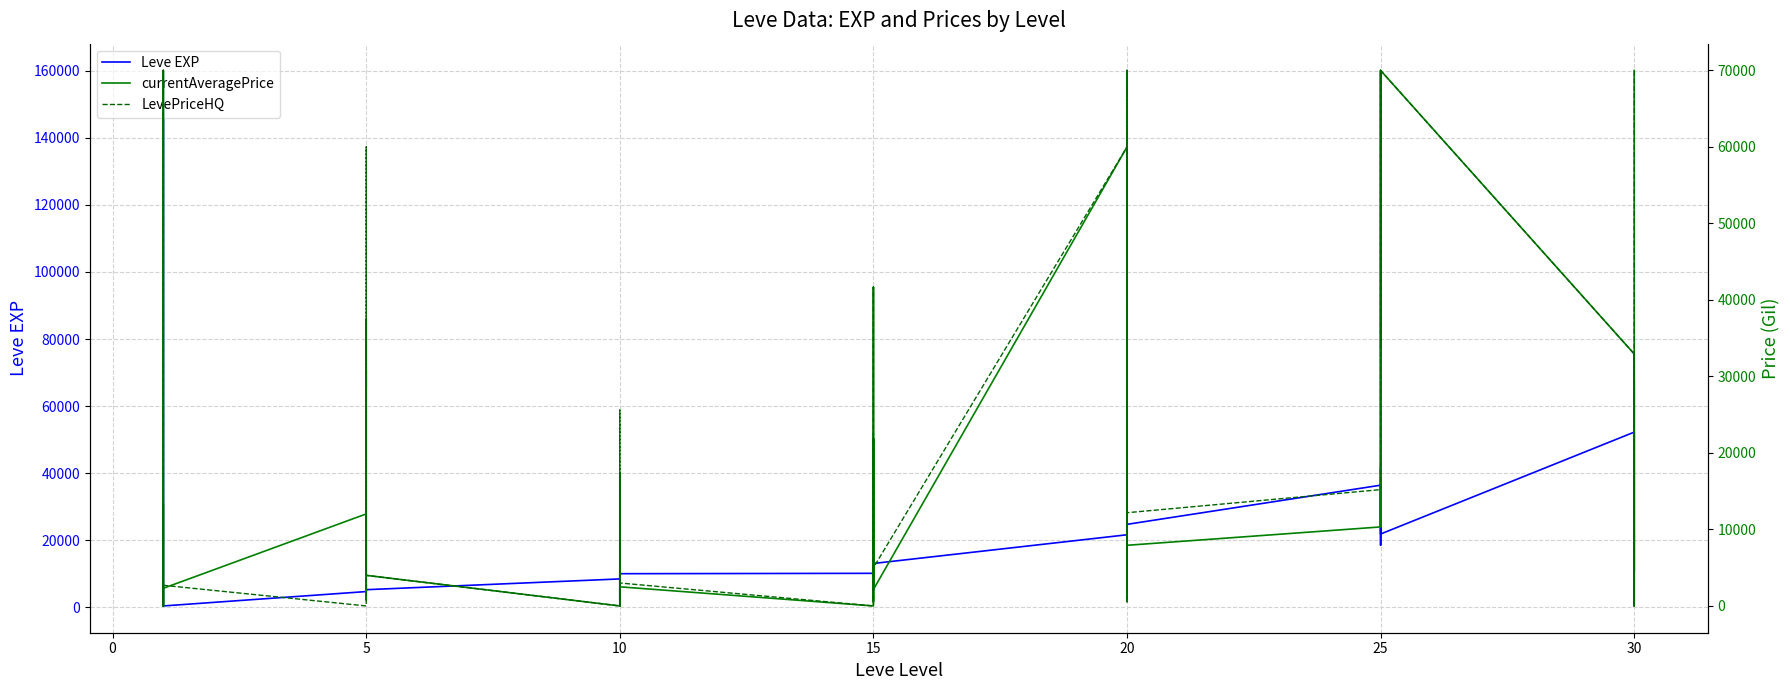

What is the value of the LevePriceHQ point at the 4th from the left?

19000.0